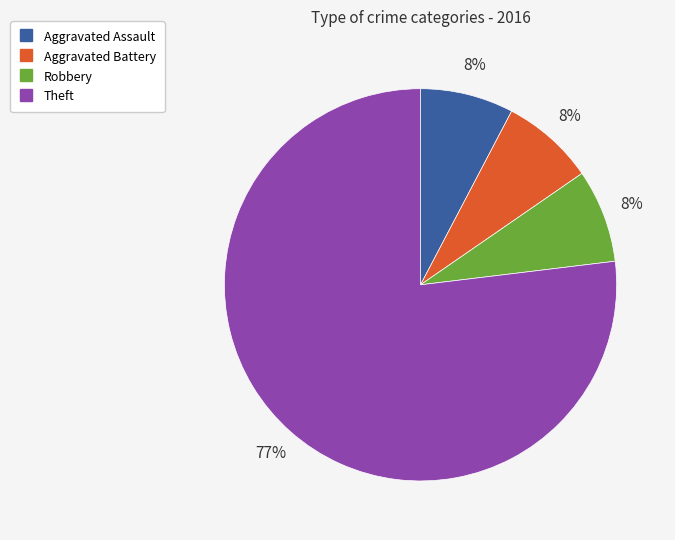

Is there any slice that represents more than half of the pie?

Yes